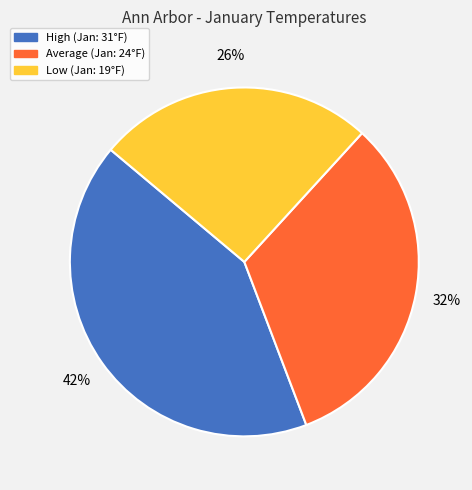

What is the largest slice in the pie chart?

High